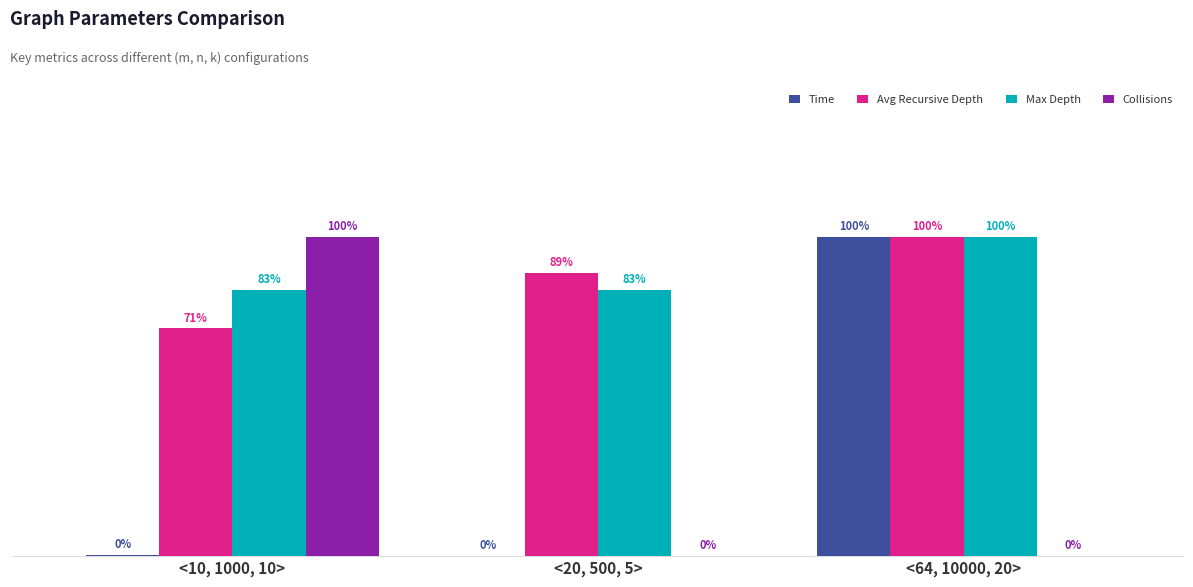

At which category is the sum across all series the highest?

<64, 10000, 20>